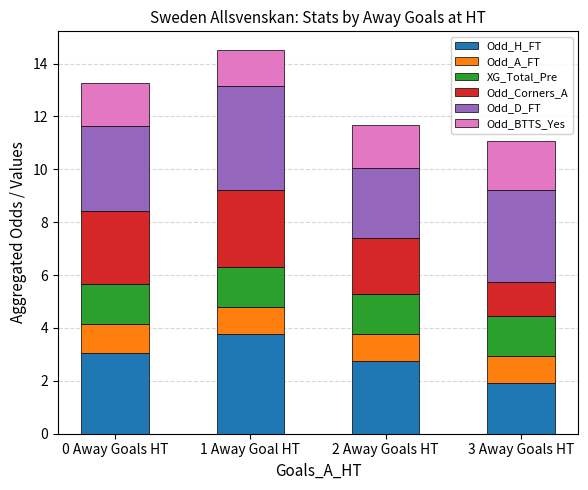

The value of Odd_H_FT at 3 Away Goals HT is 1.9. True or false?

True